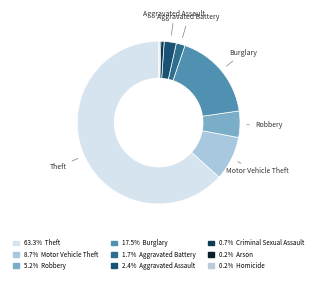

Count the number of slices in the pie.

9